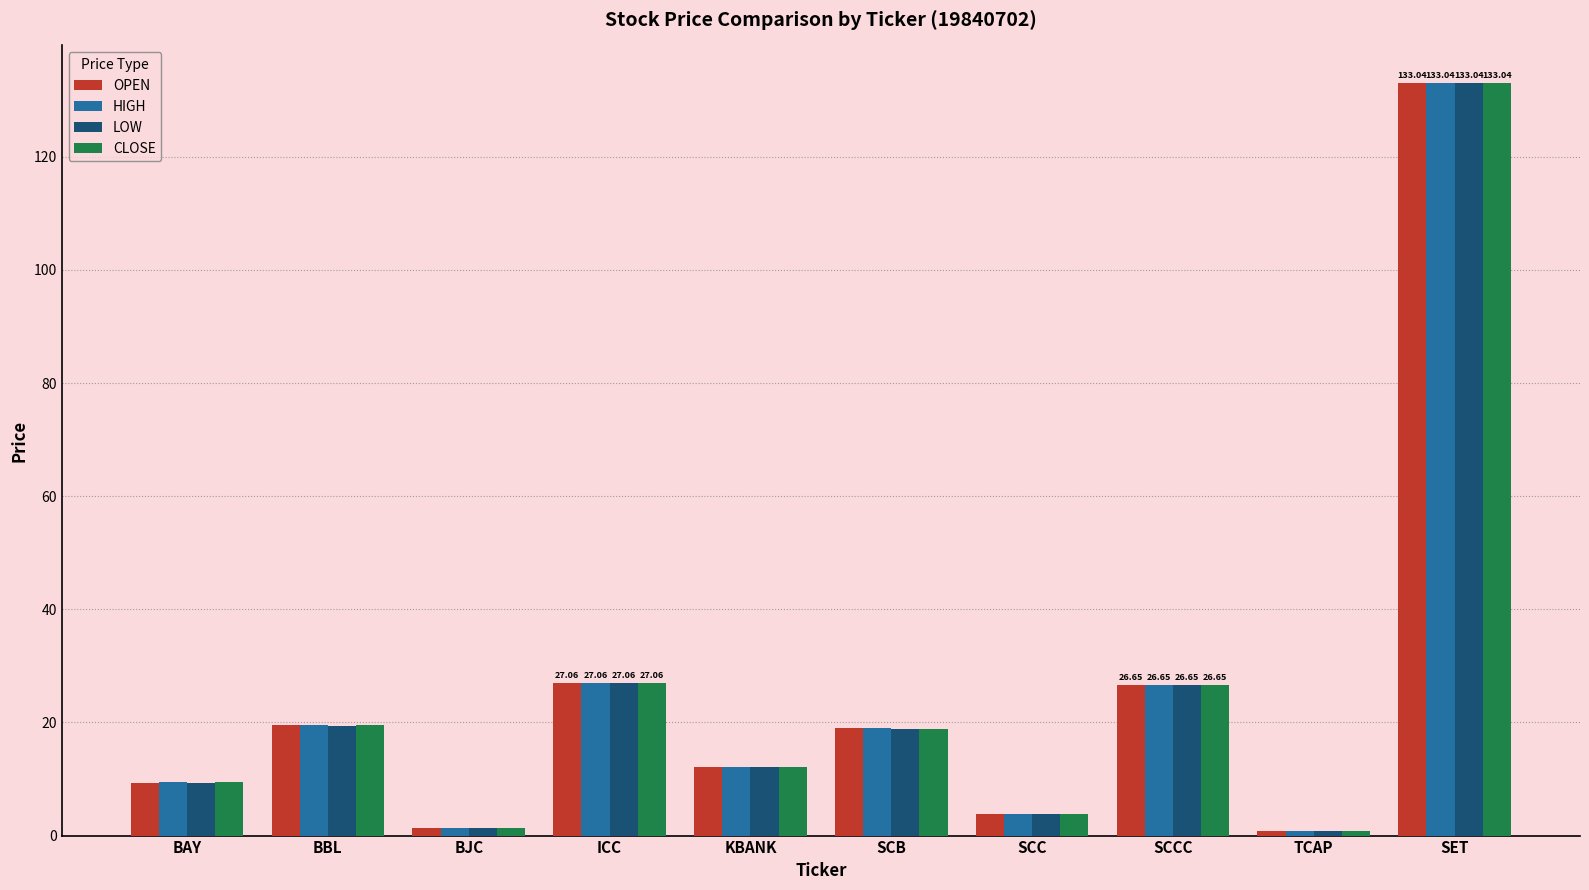

What is the sum of the LOW values at SCCC and BBL?

46.0